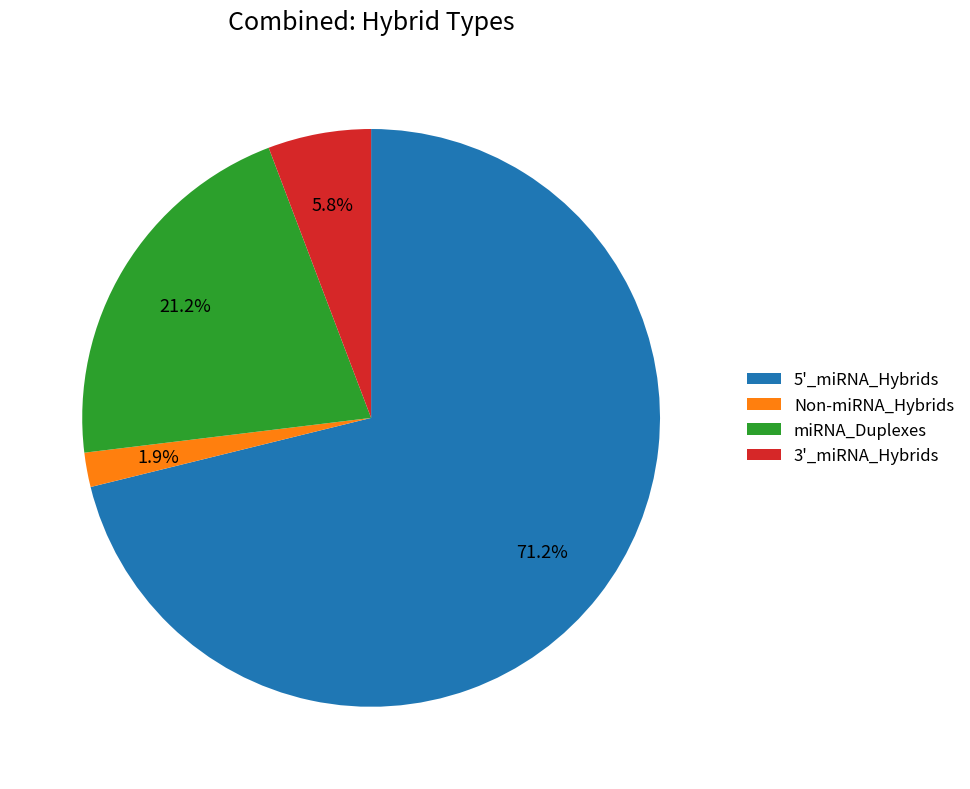

Is there a majority slice in this chart?

Yes